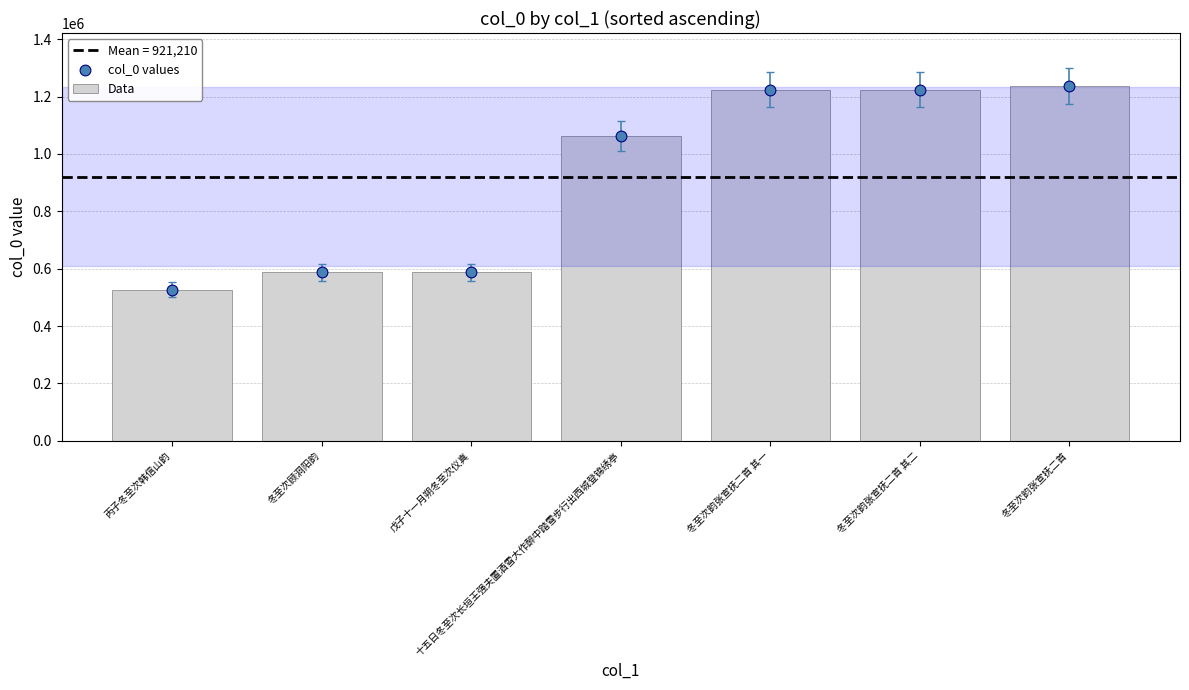

At how many categories does at least one series exceed 729965?

4